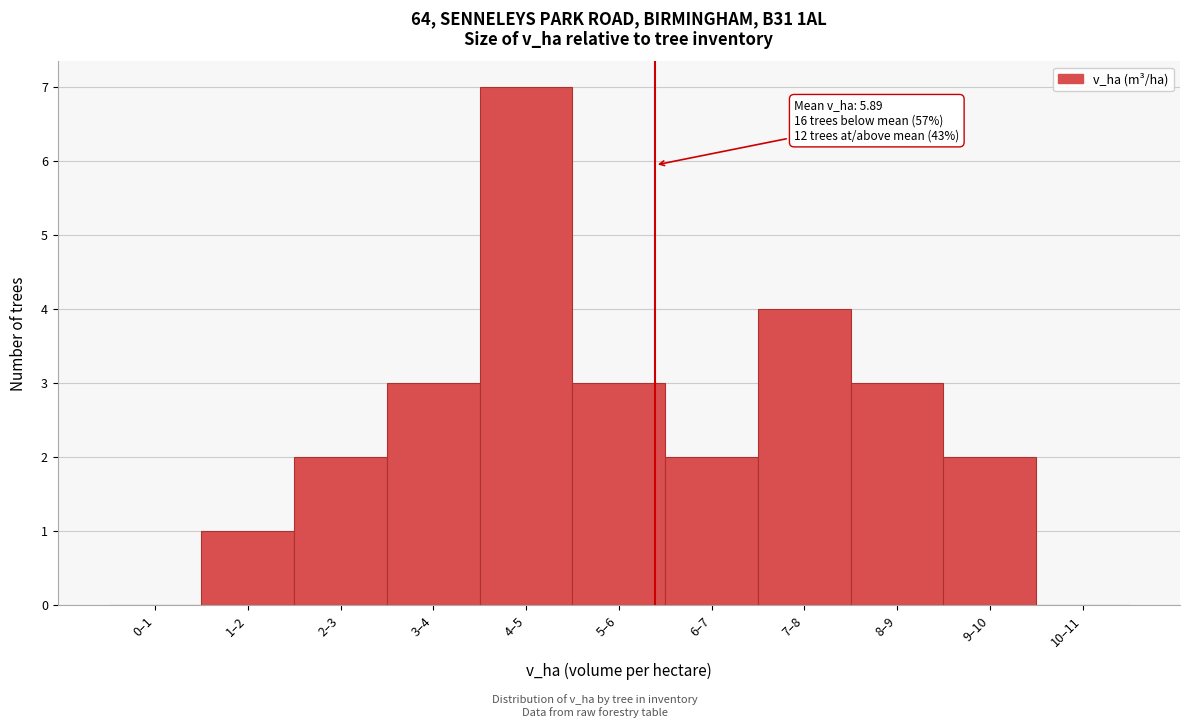

Reading right to left, extract all data points from this chart.

10–11=0	9–10=2	8–9=3	7–8=4	6–7=2	5–6=3	4–5=7	3–4=3	2–3=2	1–2=1	0–1=0